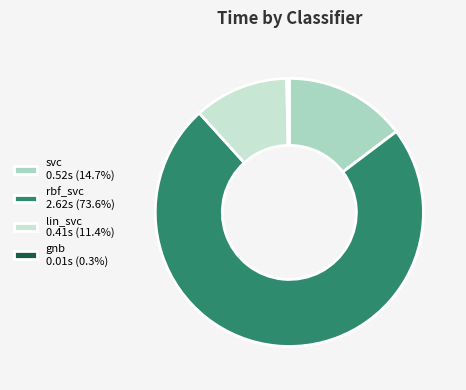

How many slices are in this pie chart?

4